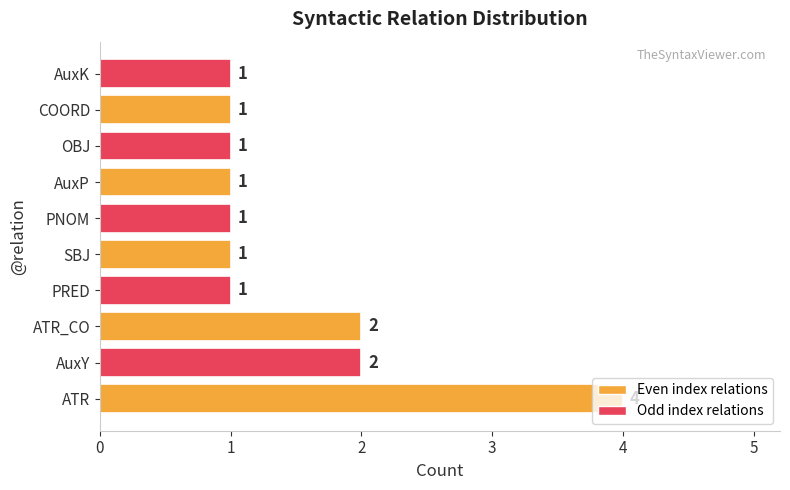

How many data points are above 1?

3